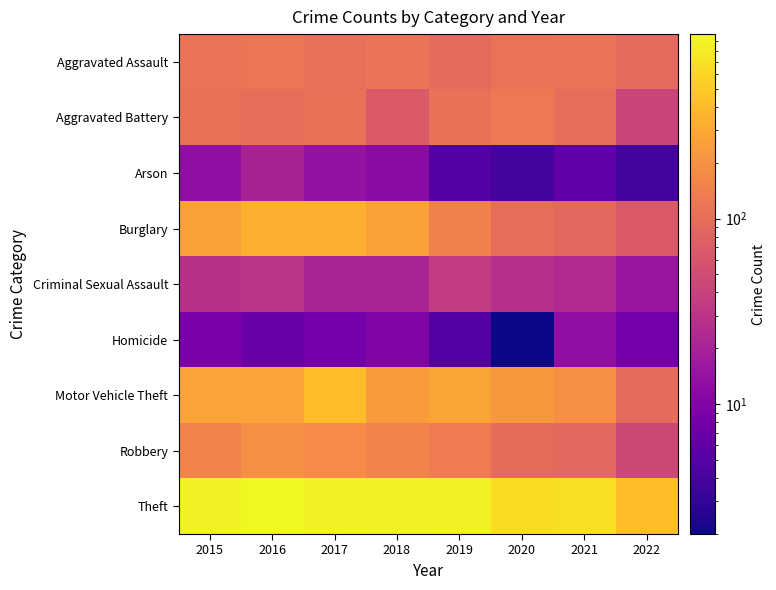

List the series in order of their peak value, lowest first.

Homicide, Arson, Criminal Sexual Assault, Aggravated Assault, Aggravated Battery, Robbery, Burglary, Motor Vehicle Theft, Theft